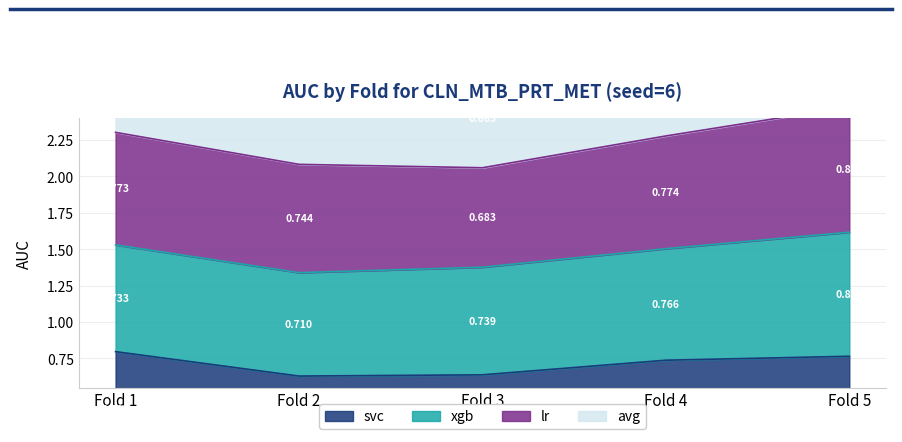

True or false: avg and svc intersect in this chart.

False